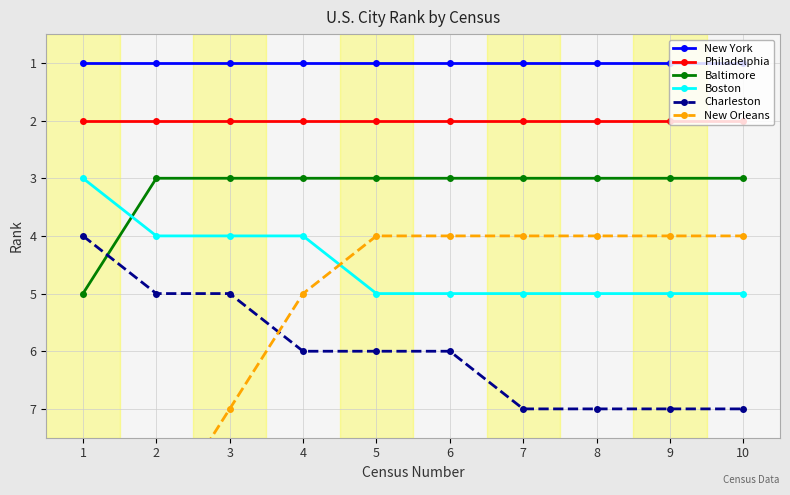

True or false: Baltimore has a value of 3 at 6.

True